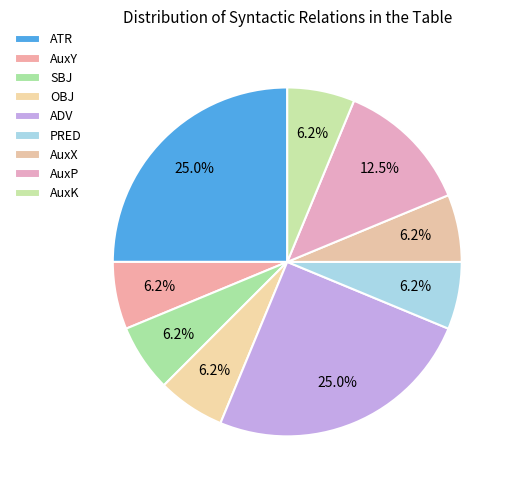

To the nearest percent, what is the average slice percentage?

11%